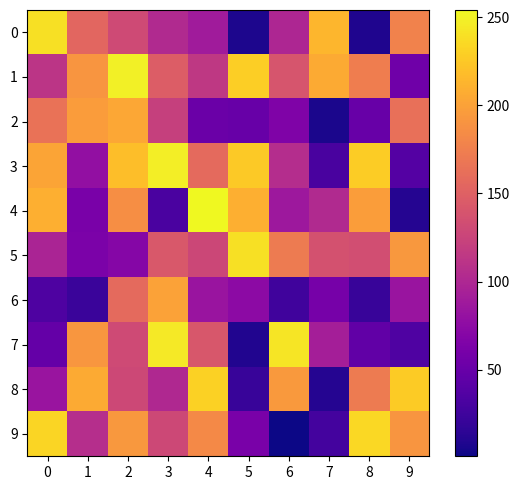

Reading right to left, transcribe all the data shown in this chart.

0: 9=177	8=8	7=214	6=99	5=7	4=89	3=102	2=131	1=155	0=240
1: 9=55	8=173	7=206	6=140	5=229	4=115	3=147	2=249	1=191	0=112
2: 9=163	8=50	7=6	6=66	5=50	4=52	3=122	2=204	1=196	0=165
3: 9=38	8=228	7=31	6=105	5=226	4=158	3=248	2=219	1=79	0=202
4: 9=11	8=197	7=102	6=86	5=209	4=254	3=32	2=186	1=62	0=209
5: 9=193	8=134	7=137	6=171	5=240	4=128	3=143	2=70	1=63	0=97
6: 9=84	8=21	7=60	6=26	5=75	4=84	3=200	2=158	1=22	0=34
7: 9=35	8=46	7=92	6=243	5=9	4=142	3=245	2=131	1=192	0=48
8: 9=227	8=171	7=11	6=194	5=21	4=231	3=101	2=129	1=206	0=84
9: 9=191	8=235	7=28	6=1	5=62	4=182	3=129	2=193	1=106	0=233